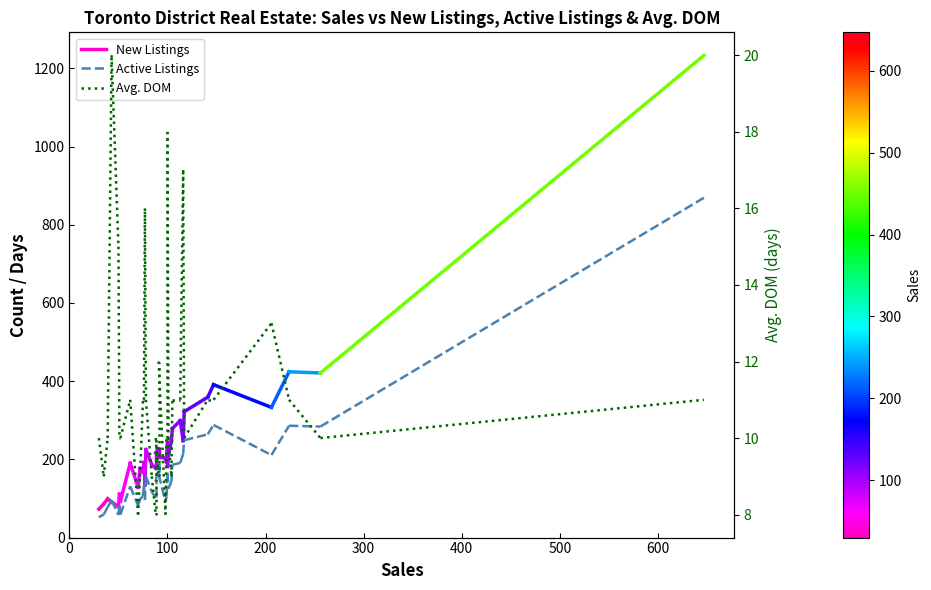

What value does the Avg. DOM series have at 100?

9